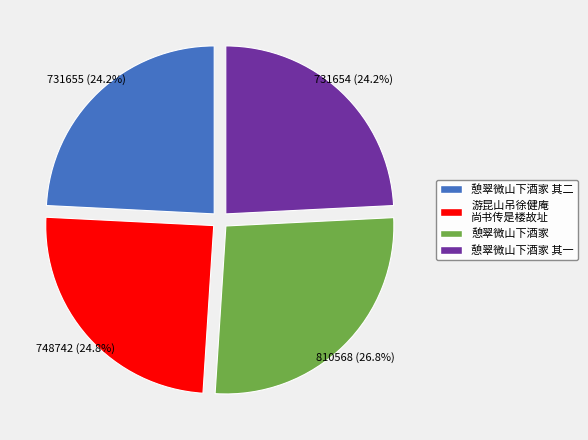

What percentage is the 憩翠微山下酒家 slice, to the nearest percent?

27%